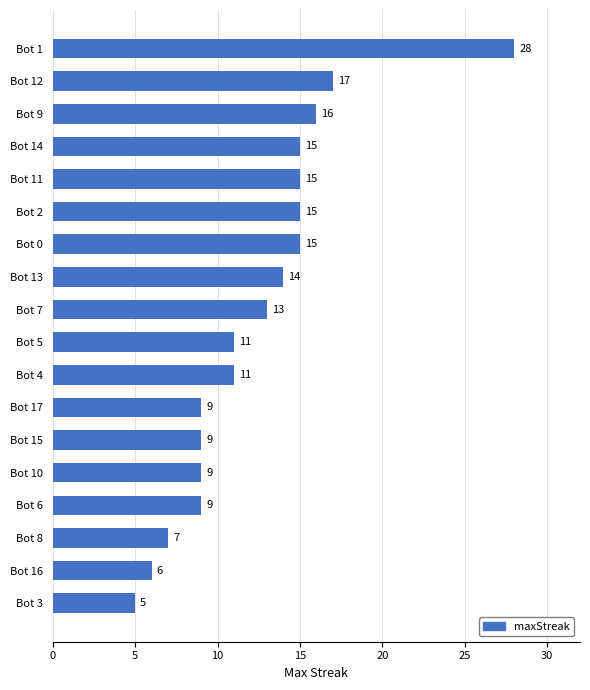

What position from the top is Bot 2?

6